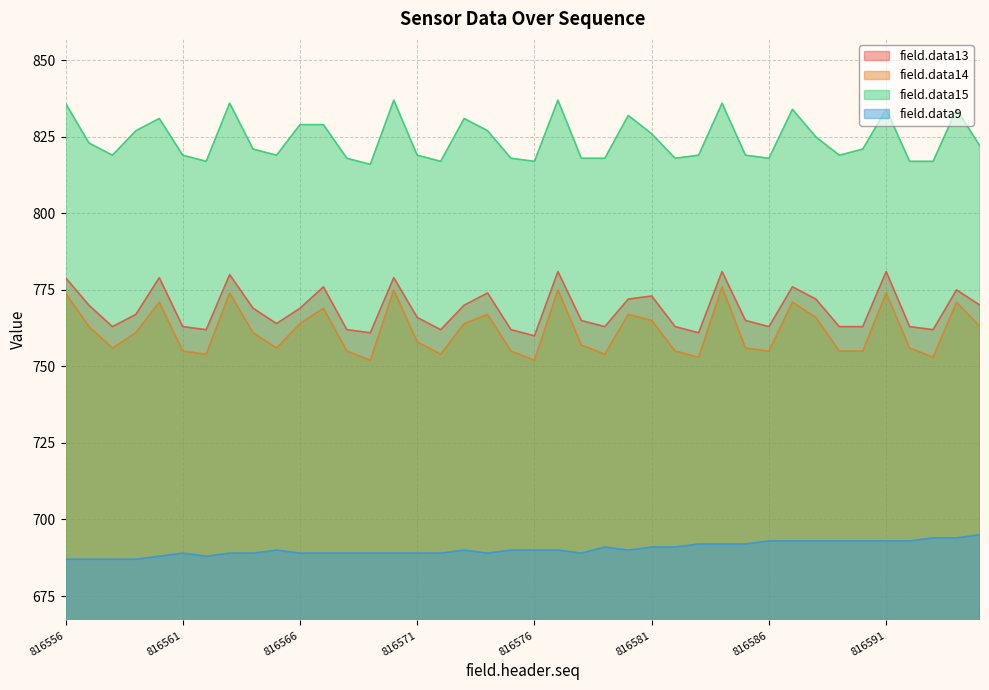

What is the value of the field.data14 point at the 19th from the left?

767